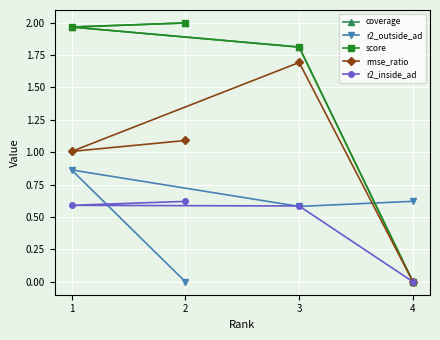

What position from the left is 4?

4